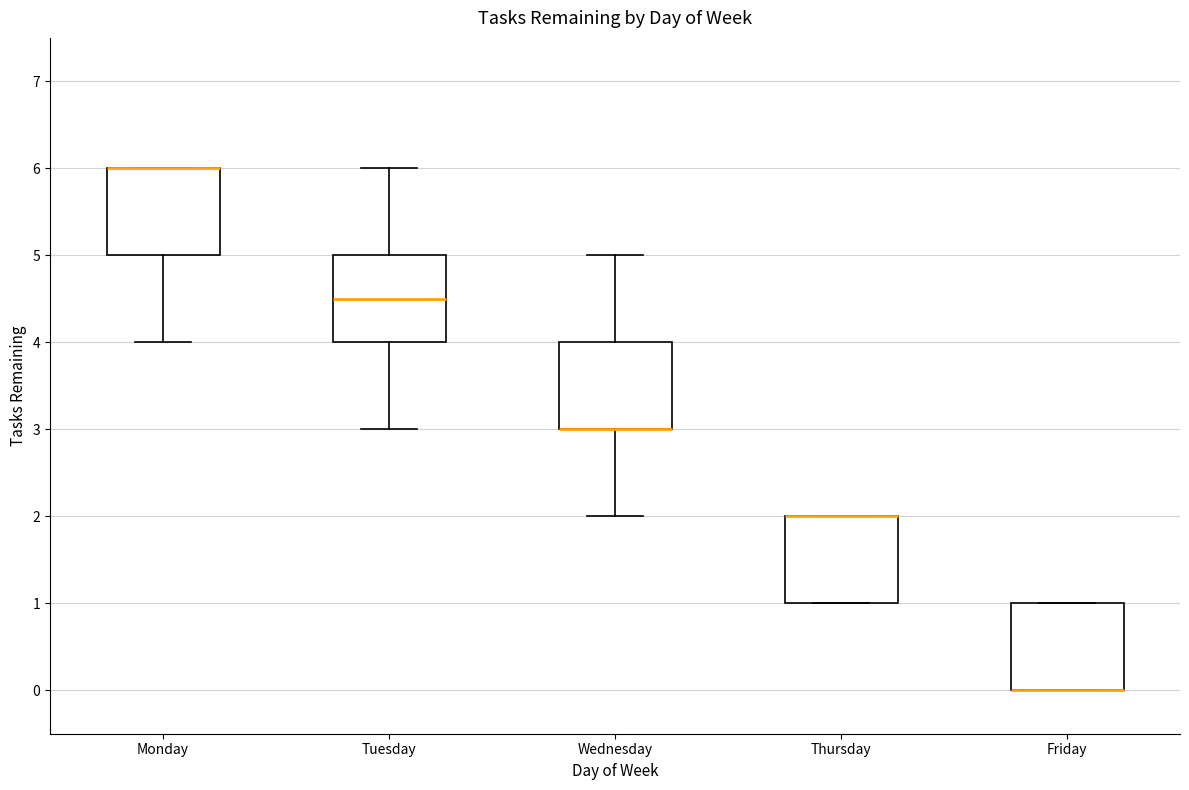

Reading left to right, transcribe this box plot: for each box, give where its median line is, the range the box spans, and where its two whiskers end, as read against the y-axis. The values are not printed on the chart, so give them approximately, as read against the axis.

Monday: median 6.0 (drawn on the box's upper edge), box 5.0 to 6.0, whiskers 4.0 to 6.0
Tuesday: median 4.5, box 4.0 to 5.0, whiskers 3.0 to 6.0
Wednesday: median 3.0 (drawn on the box's lower edge), box 3.0 to 4.0, whiskers 2.0 to 5.0
Thursday: median 2.0 (drawn on the box's upper edge), box 1.0 to 2.0, whiskers 1.0 to 2.0
Friday: median 0.0 (drawn on the box's lower edge), box 0.0 to 1.0, whiskers 0.0 to 1.0